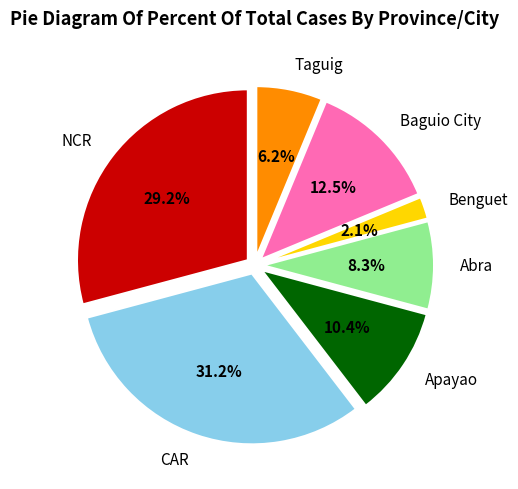

Approximately how many times larger is the value at Baguio City compared to NCR?

0.4